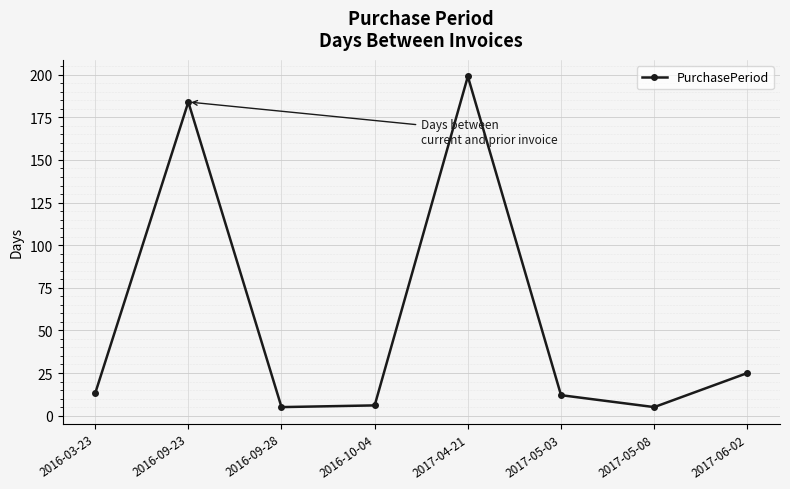

At which category does the chart reach its peak across all series?

2017-04-21